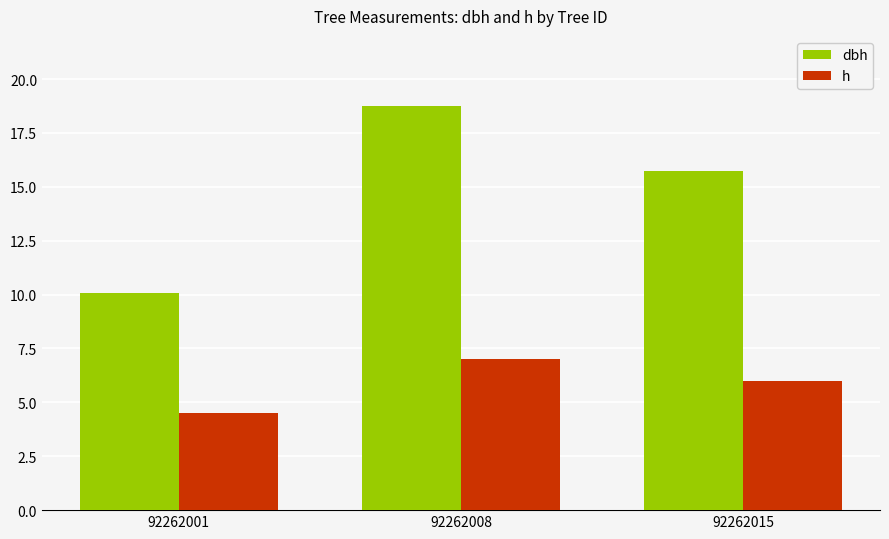

List the series in order of their overall mean, highest first.

dbh, h